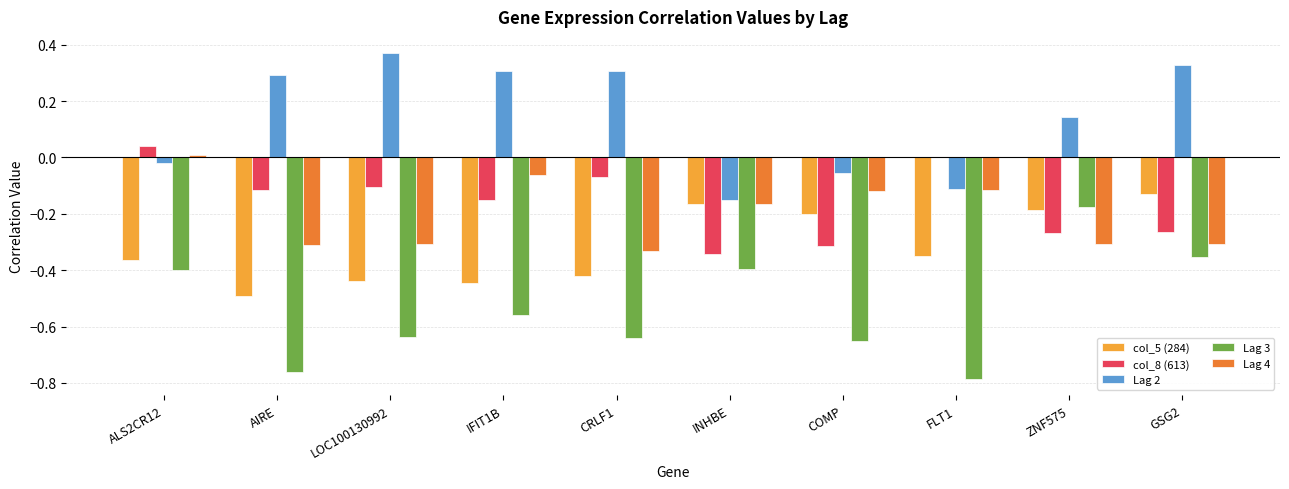

Which category has the highest value across all series?

LOC100130992